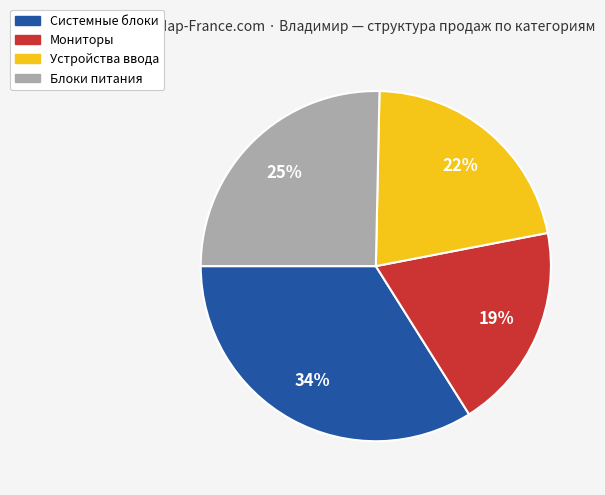

Between Блоки питания and Мониторы, which is larger?

Блоки питания